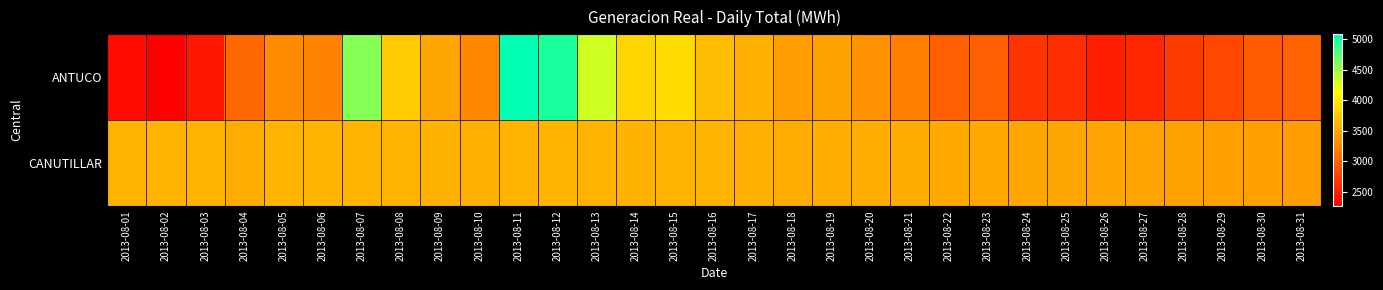

Reading left to right, what are all the values shown in this chart?

ANTUCO: 2013-08-01=2362	2013-08-02=2273	2013-08-03=2433	2013-08-04=3030	2013-08-05=3298	2013-08-06=3228	2013-08-07=4577	2013-08-08=3763	2013-08-09=3494	2013-08-10=3270	2013-08-11=5074	2013-08-12=4969	2013-08-13=4319	2013-08-14=3833	2013-08-15=3892	2013-08-16=3660	2013-08-17=3558	2013-08-18=3430	2013-08-19=3462	2013-08-20=3349	2013-08-21=3219	2013-08-22=2972	2013-08-23=2973	2013-08-24=2654	2013-08-25=2612	2013-08-26=2501	2013-08-27=2567	2013-08-28=2710	2013-08-29=2793	2013-08-30=2941	2013-08-31=2993
CANUTILLAR: 2013-08-01=3587	2013-08-02=3584	2013-08-03=3577	2013-08-04=3538	2013-08-05=3600	2013-08-06=3607	2013-08-07=3600	2013-08-08=3580	2013-08-09=3570	2013-08-10=3560	2013-08-11=3590	2013-08-12=3595	2013-08-13=3585	2013-08-14=3575	2013-08-15=3580	2013-08-16=3590	2013-08-17=3560	2013-08-18=3540	2013-08-19=3550	2013-08-20=3545	2013-08-21=3530	2013-08-22=3520	2013-08-23=3510	2013-08-24=3500	2013-08-25=3490	2013-08-26=3480	2013-08-27=3470	2013-08-28=3460	2013-08-29=3450	2013-08-30=3440	2013-08-31=3430